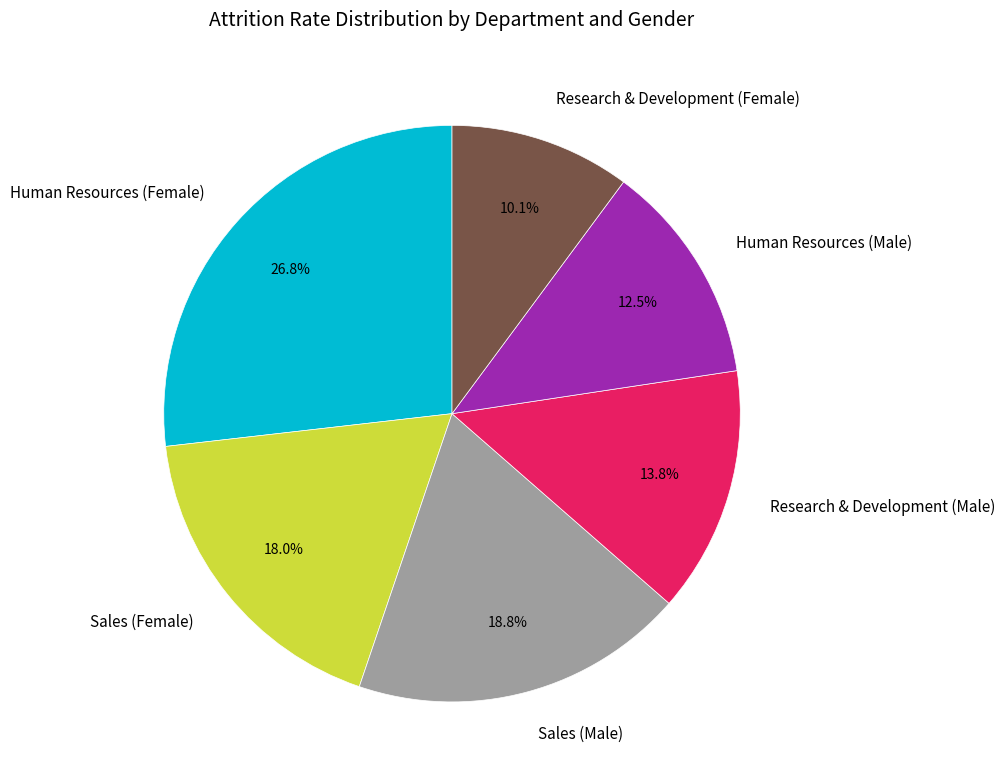

Is Human Resources (Male) the majority of the pie?

No